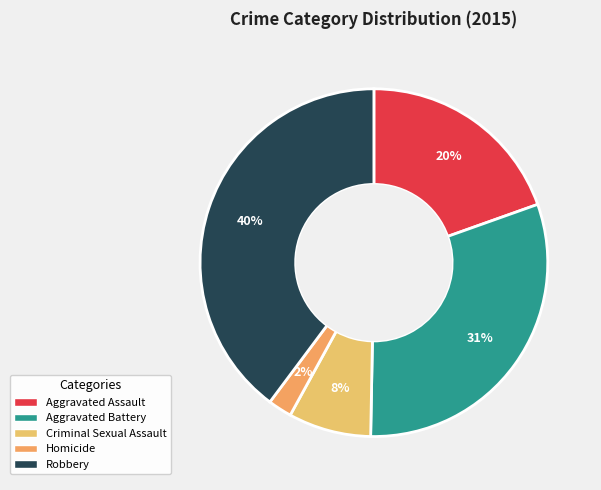

Which has a higher value, Robbery or Aggravated Assault?

Robbery